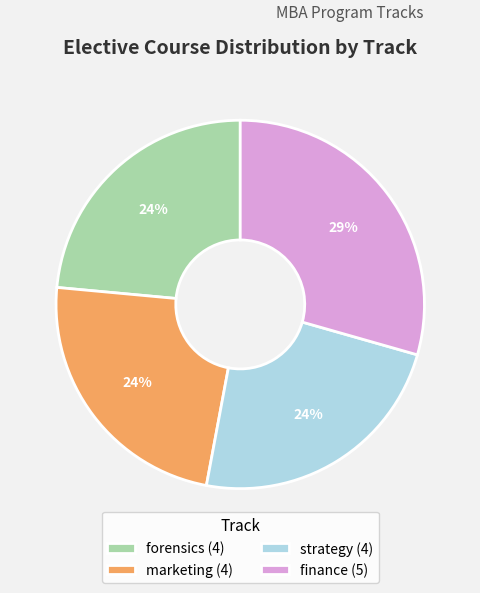

Is there any slice that represents more than half of the pie?

No